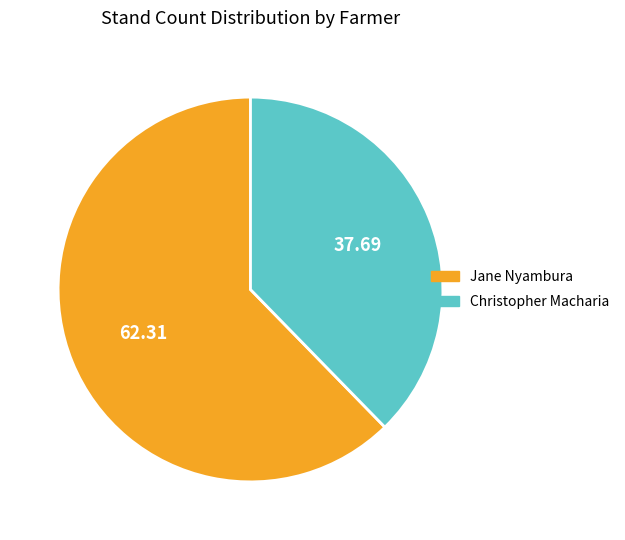

Do Christopher Macharia and Jane Nyambura together represent more than half of the pie?

Yes